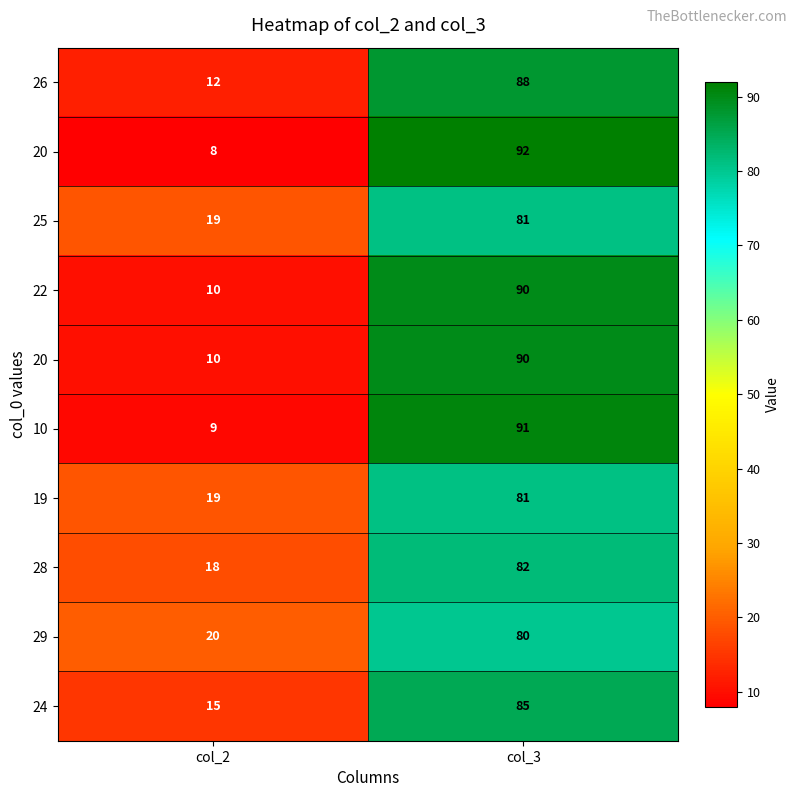

At which category does the chart reach its peak across all series?

col_3